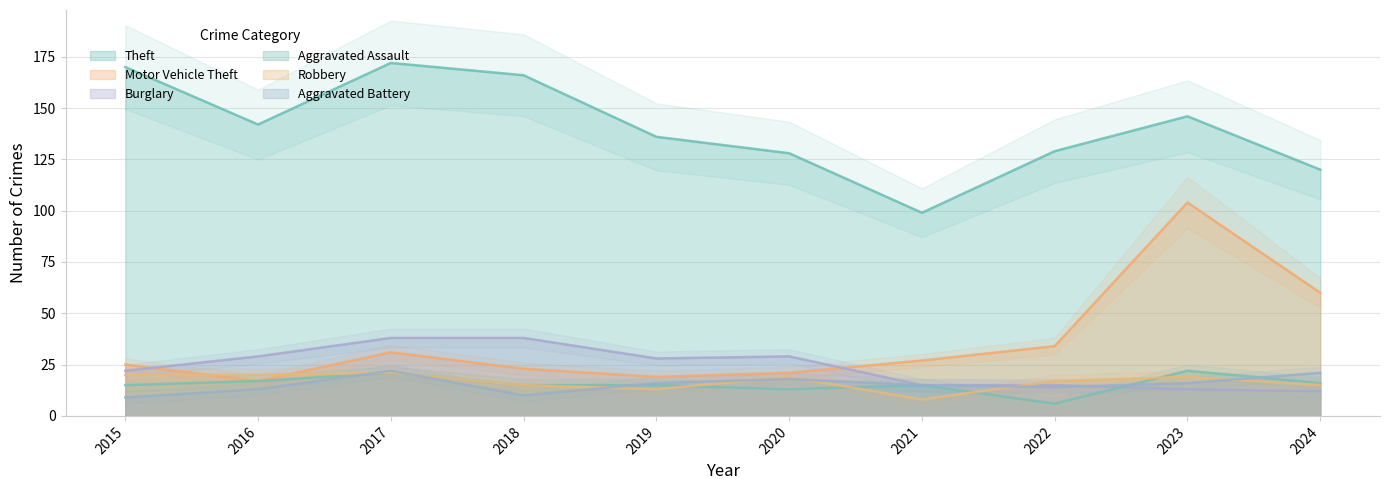

The Aggravated Battery series shows 8 at 2020. True or false?

False